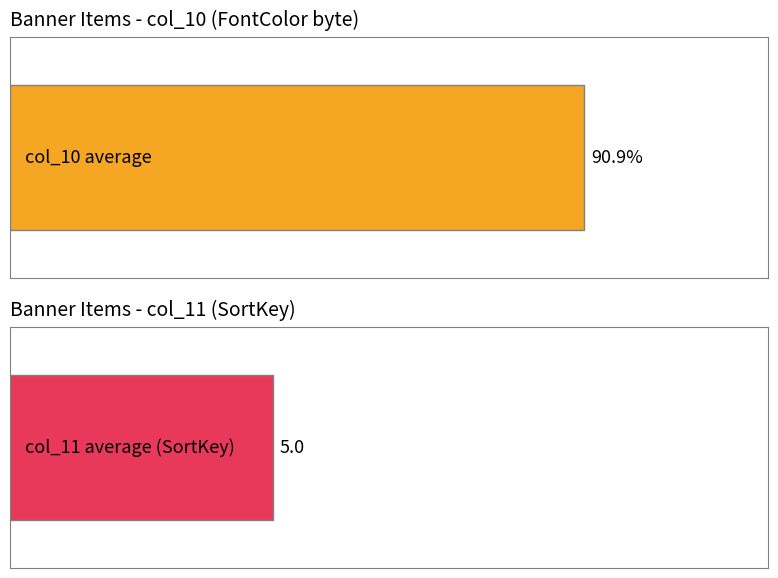

Are the bars grouped side by side (vs. stacked)?

Yes